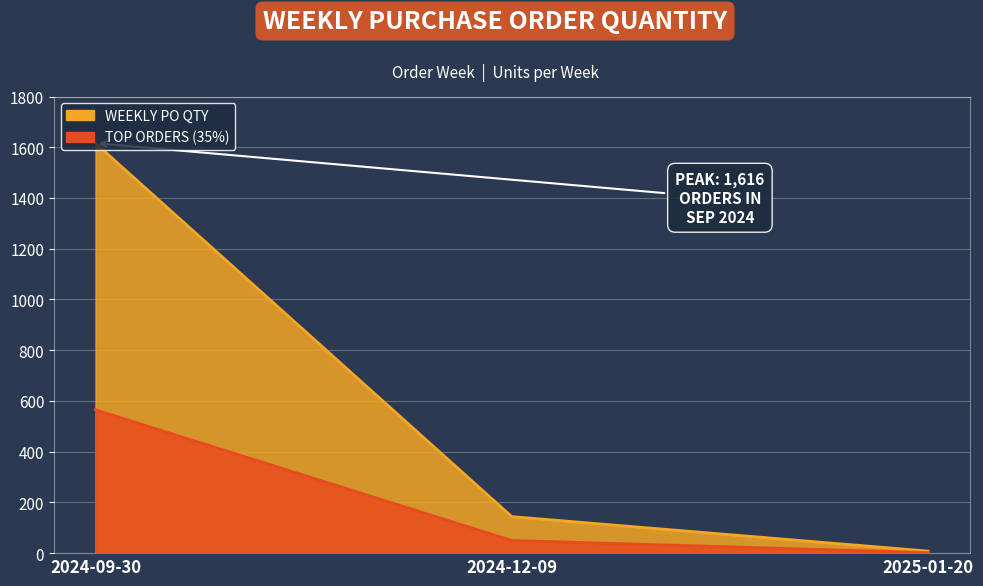

What is the difference between the maximum and second lowest values?

1472